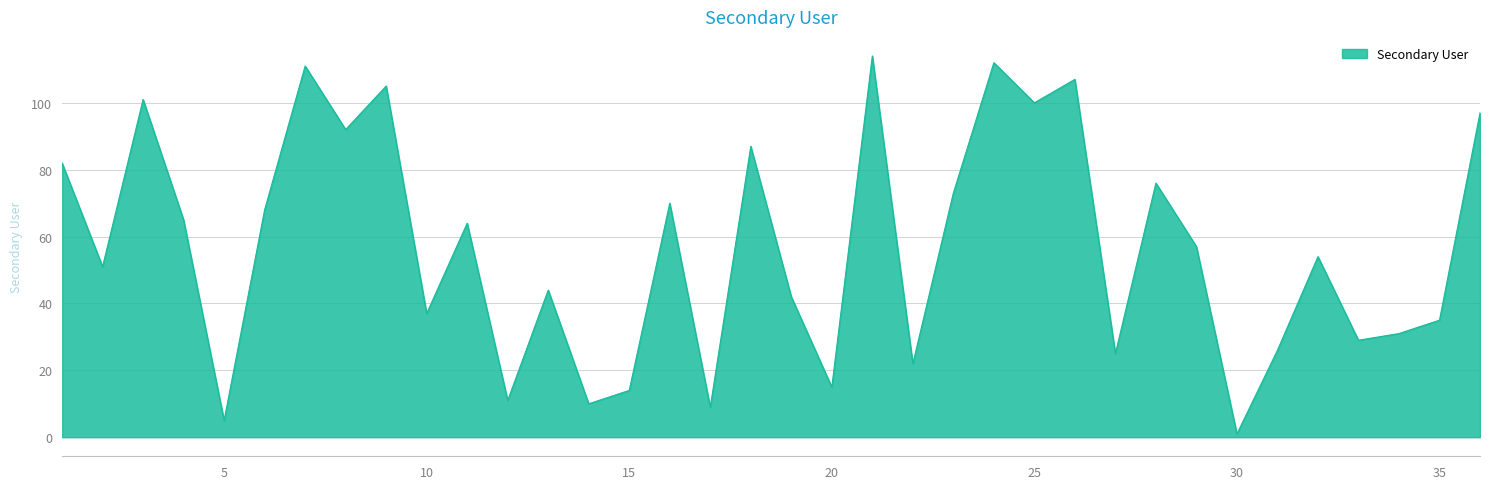

What is the difference between the maximum and minimum values?

113